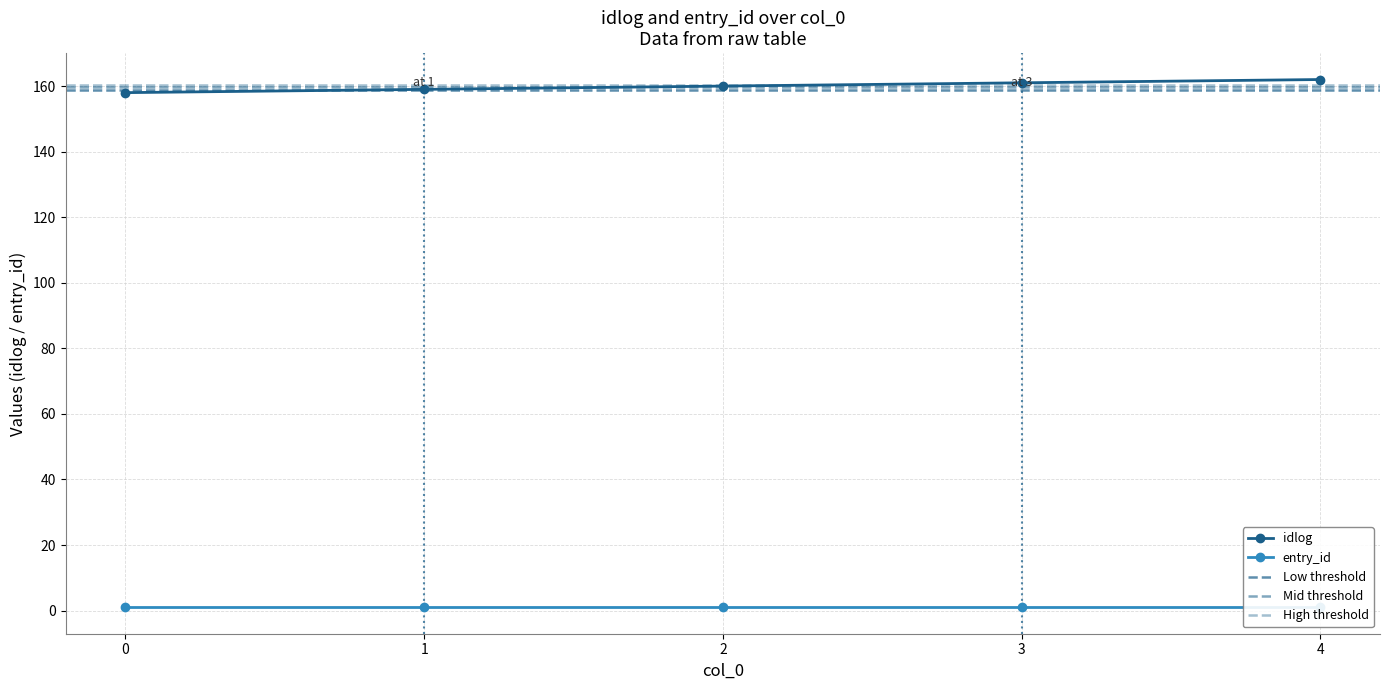

Reading right to left, what are all the values shown in this chart?

162	161	160	159	158